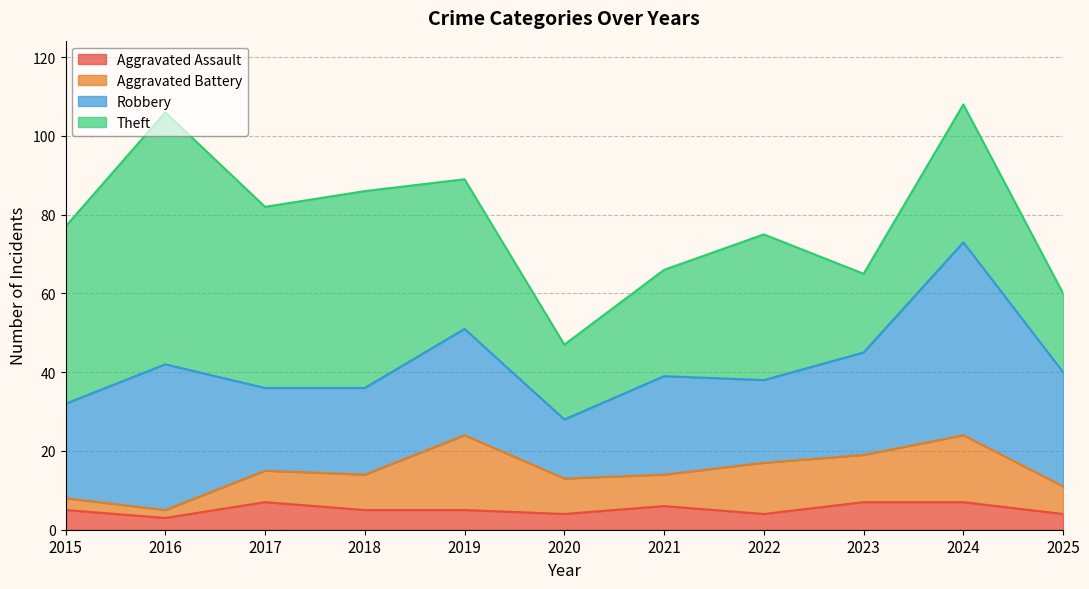

True or false: Theft has a value of 46 at 2017.

True